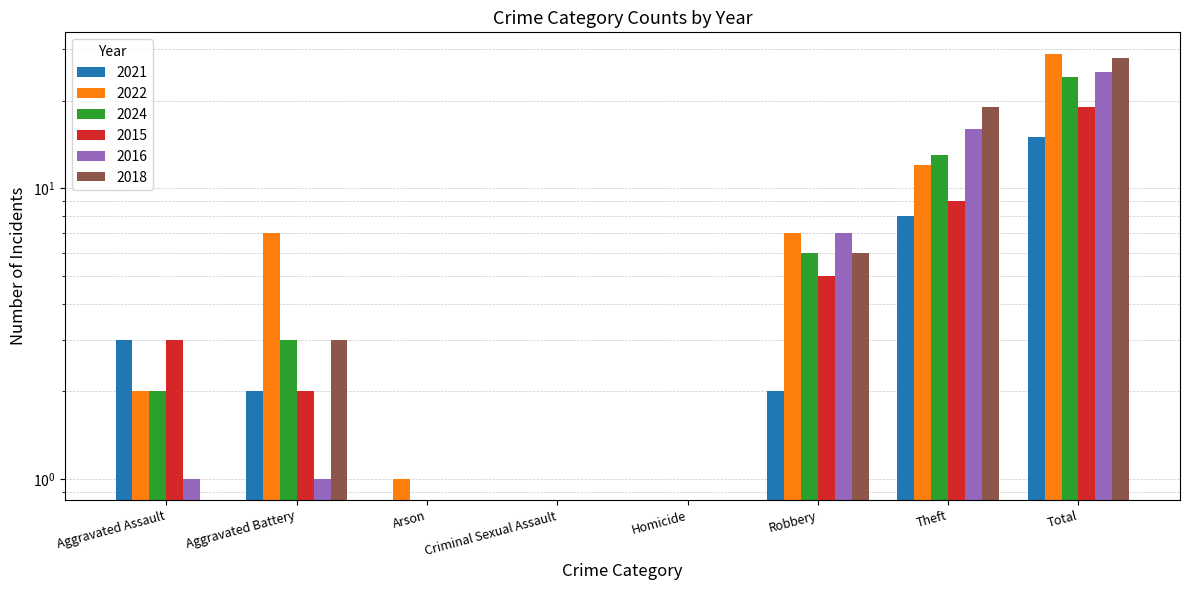

How many groups of bars are there?

8